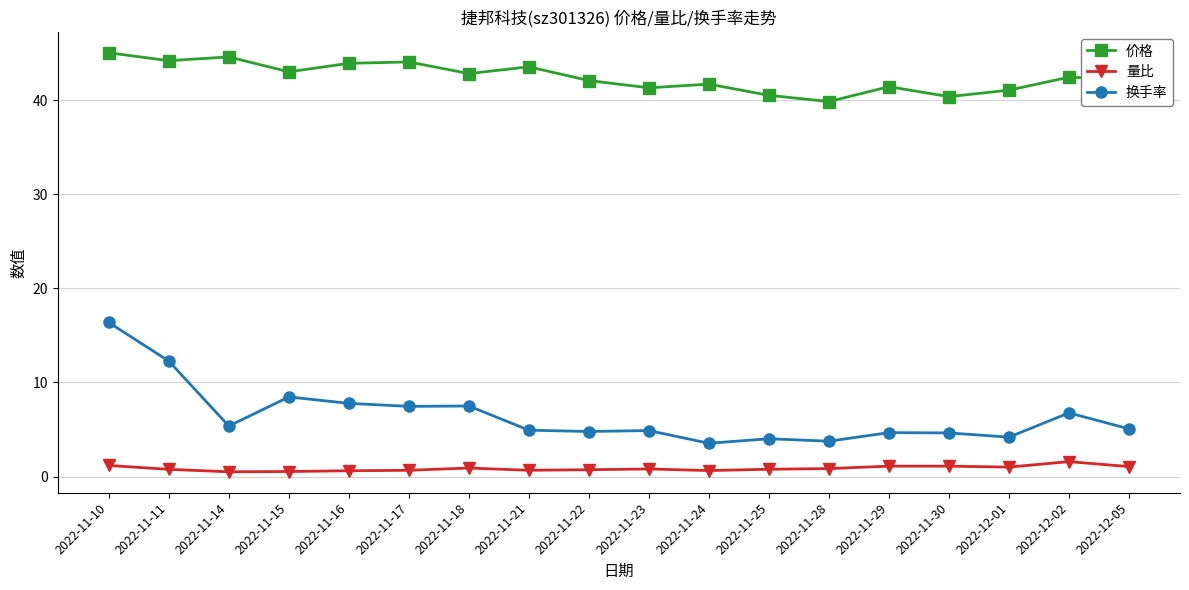

What is the spread (max minus min) of values at 2022-11-14?

44.1